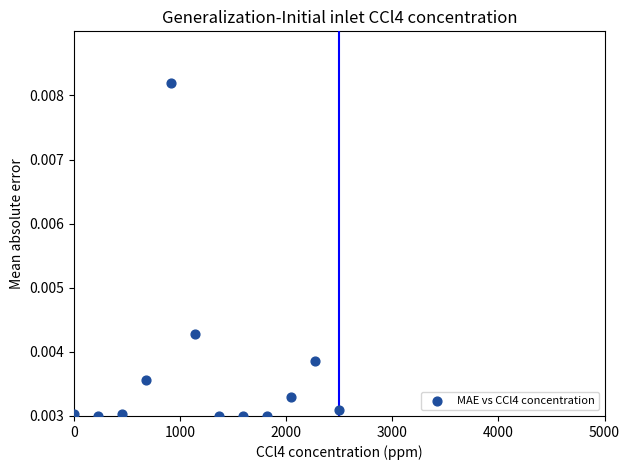

What is the average X value?

1250.0